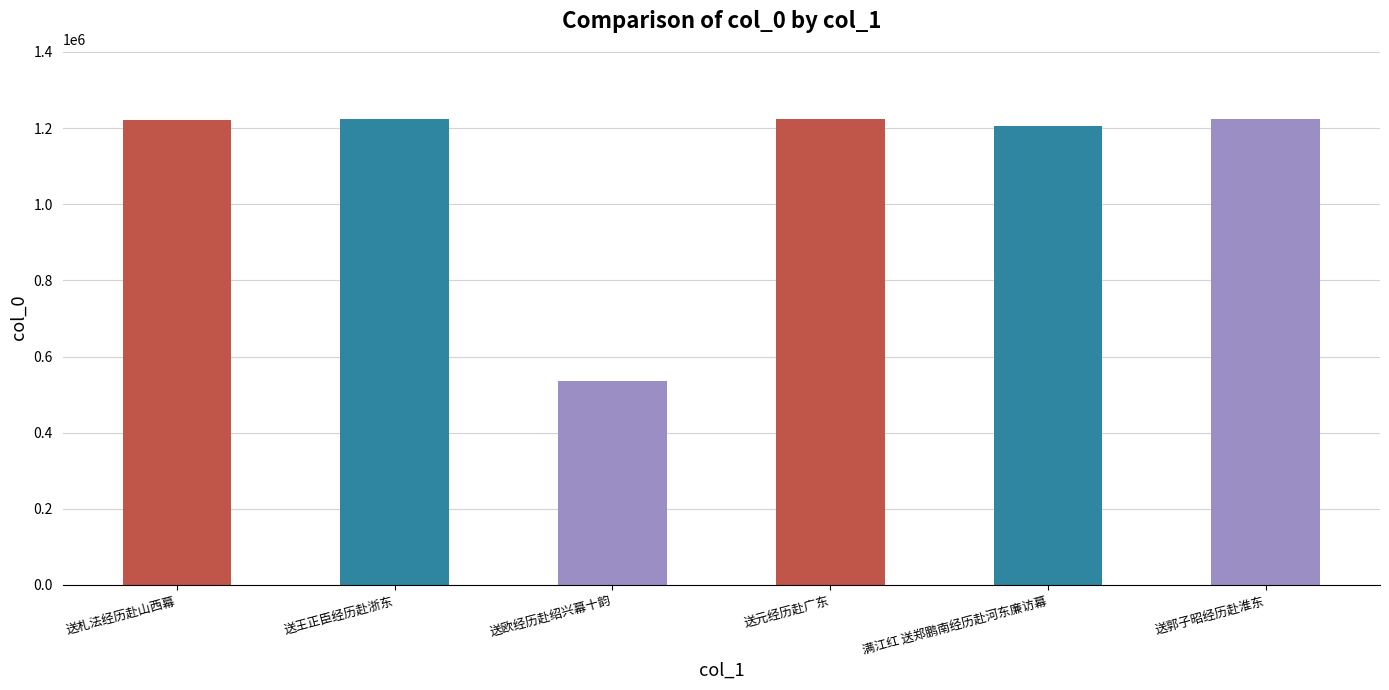

What is the greatest value displayed?

1224607